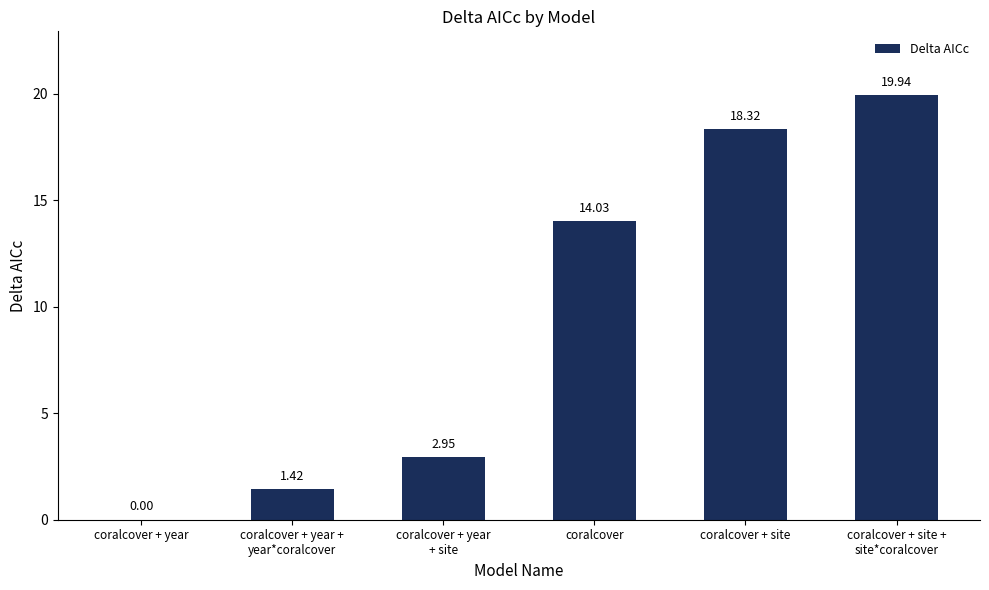

What is the sum of the values at coralcover + site and coralcover?

32.4